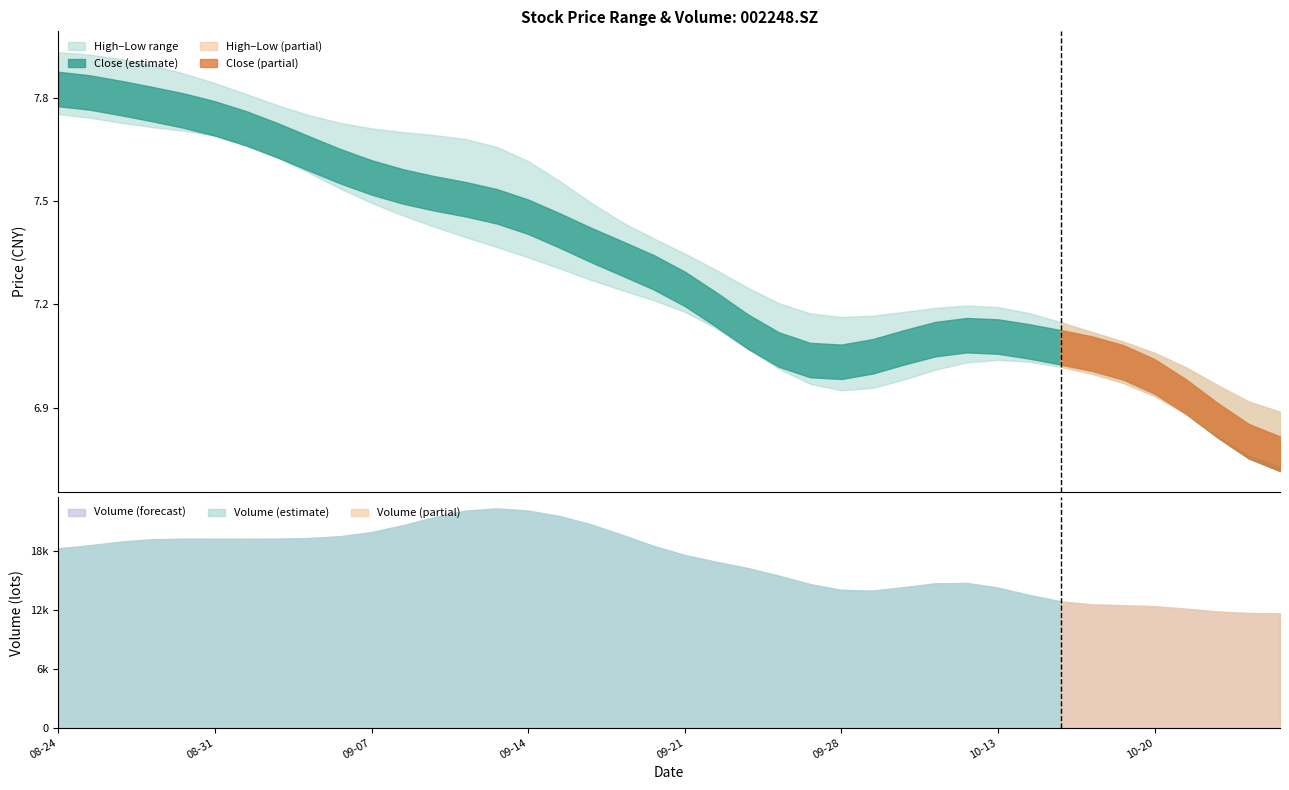

Rank the series by their maximum value, from lowest to highest.

low, close, high